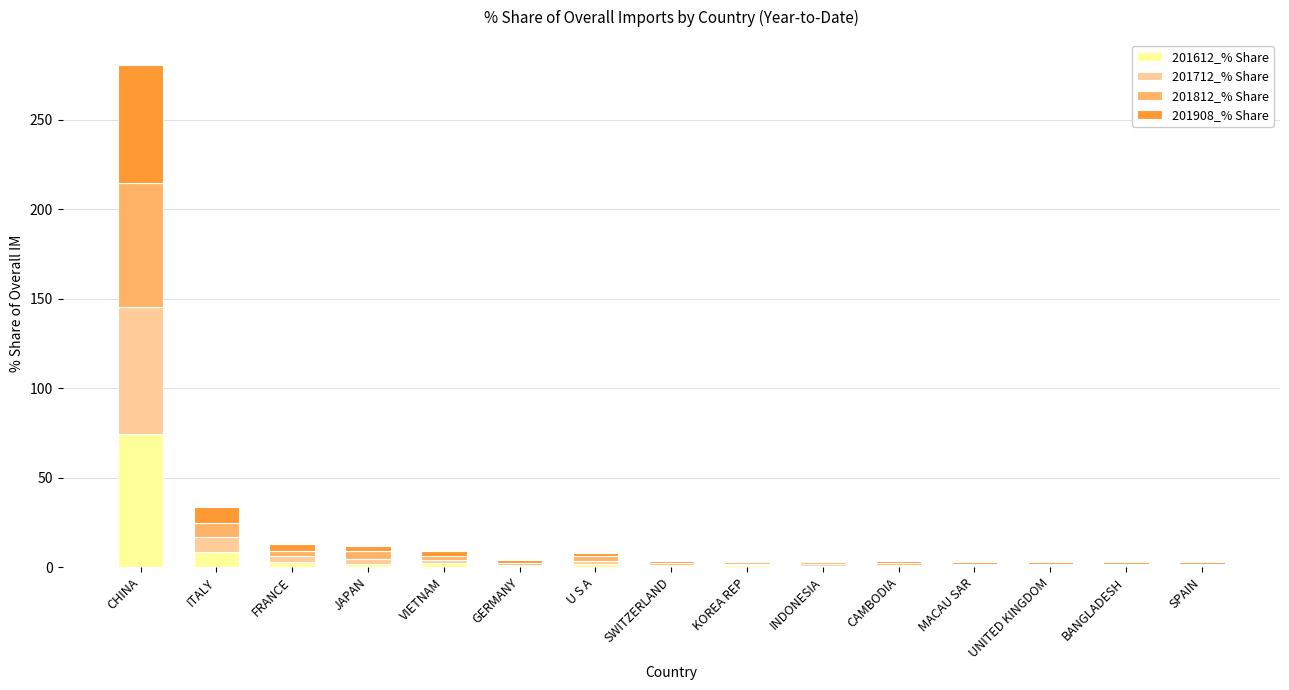

At which category is the sum across all series the highest?

CHINA